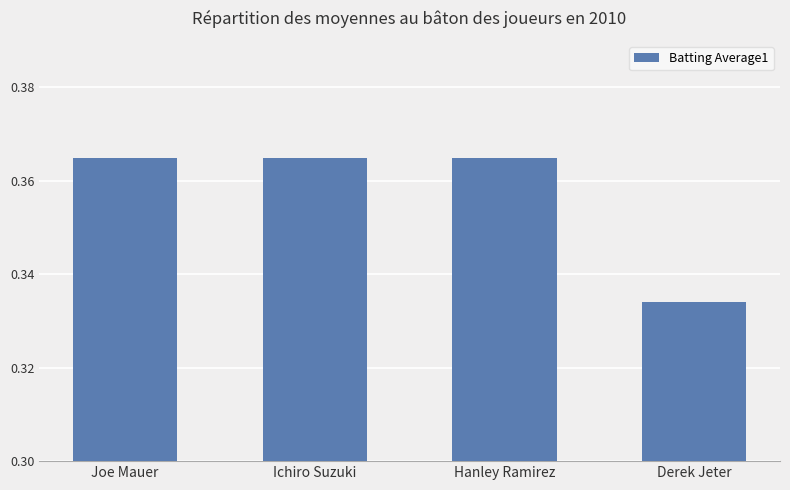

Which category has the lowest value across all series?

Derek Jeter